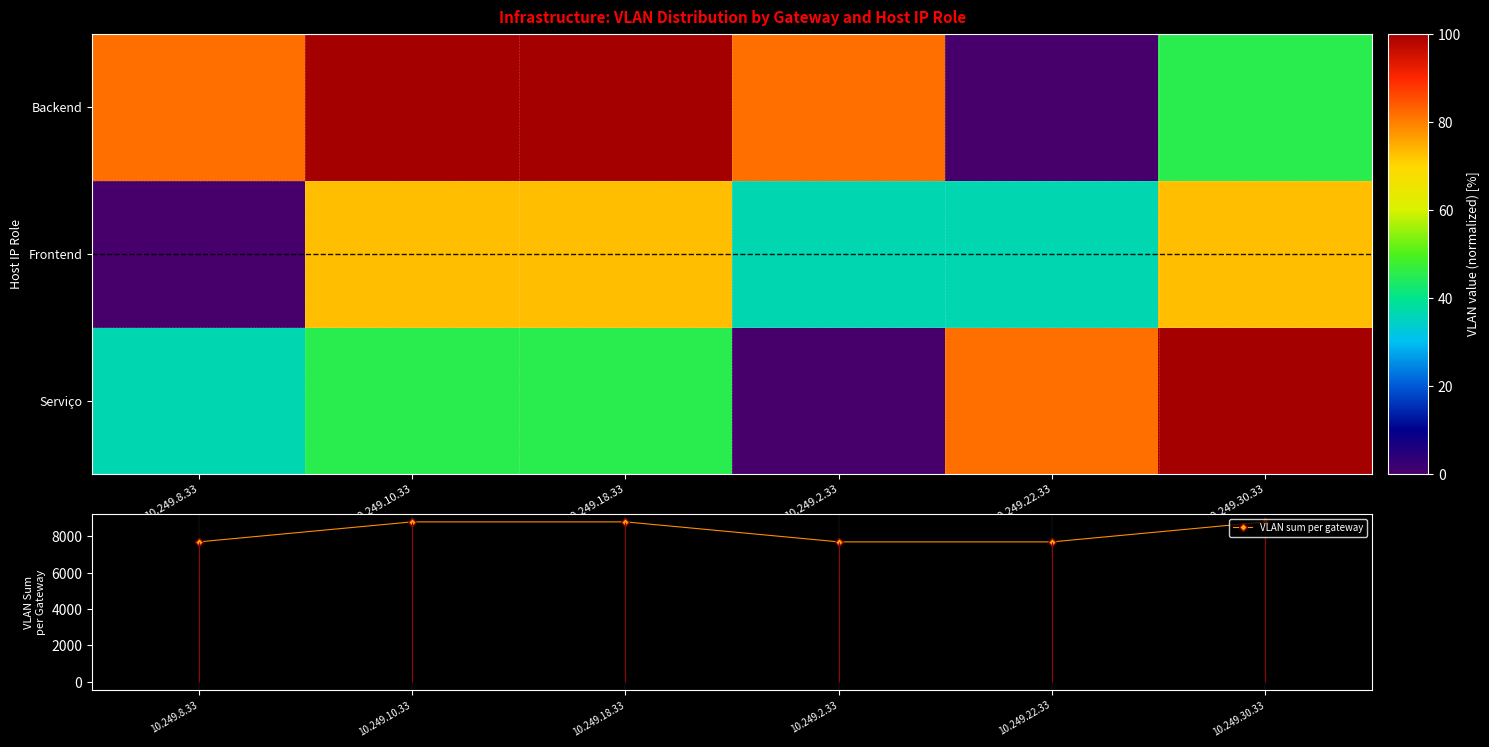

Between 10.249.22.33 and 10.249.8.33, which is larger?

10.249.22.33